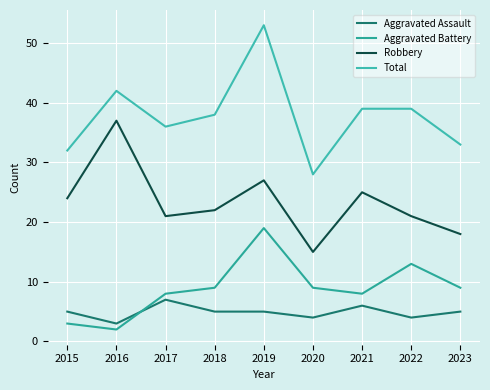

The value of Total at 2015 is 32. True or false?

True